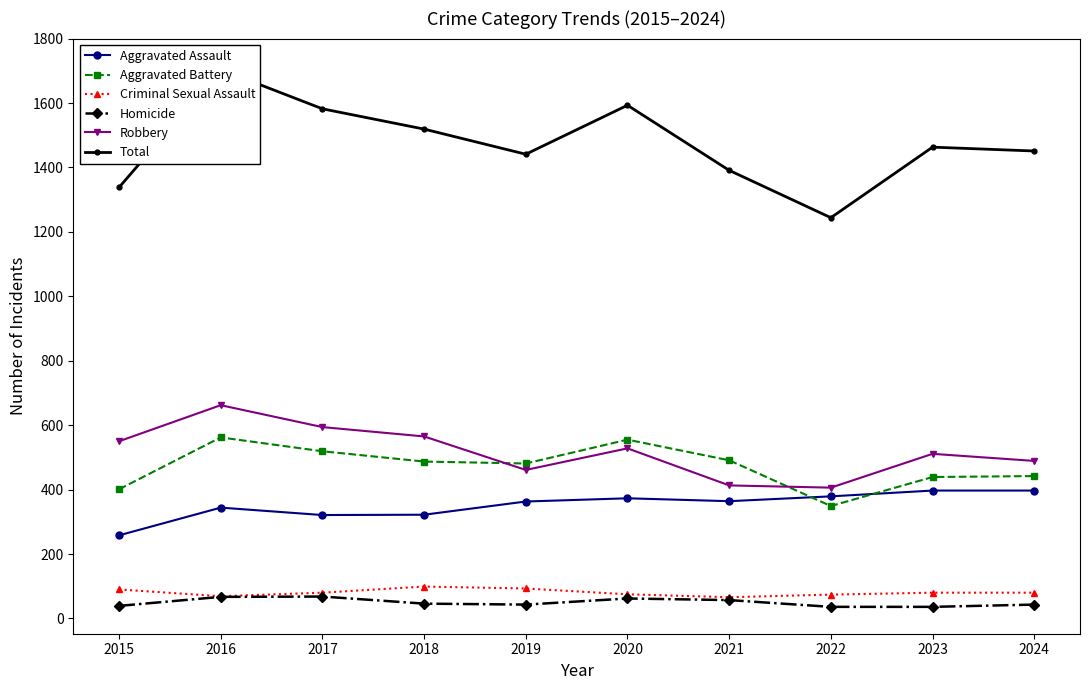

Which series has the largest total across all categories?

Total